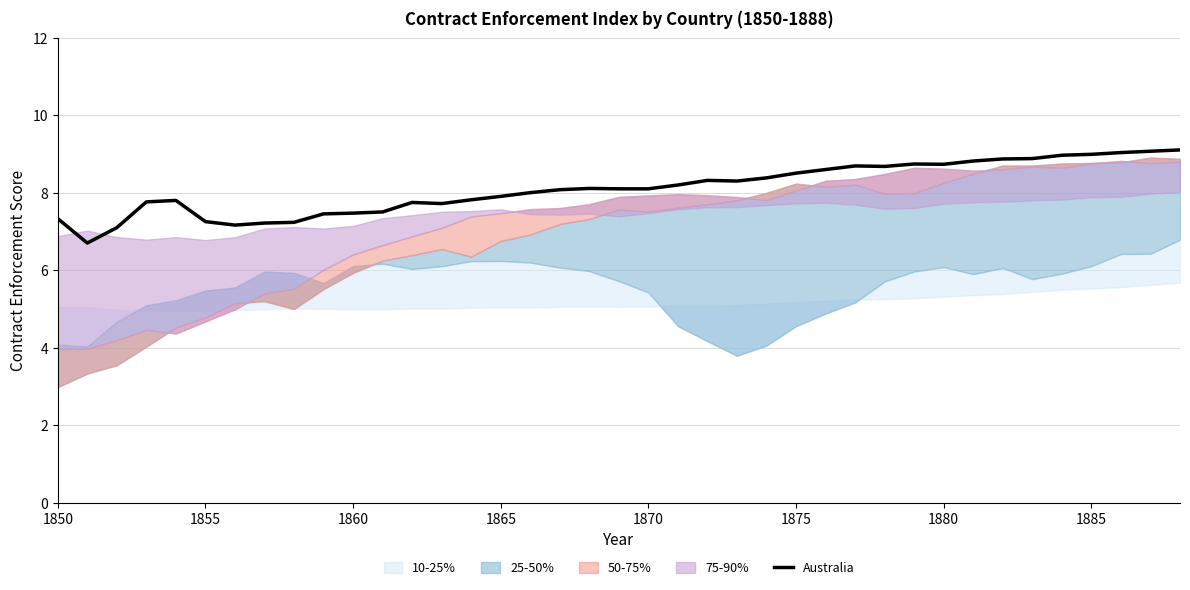

The Australia series shows 11.5 at 1870. True or false?

False